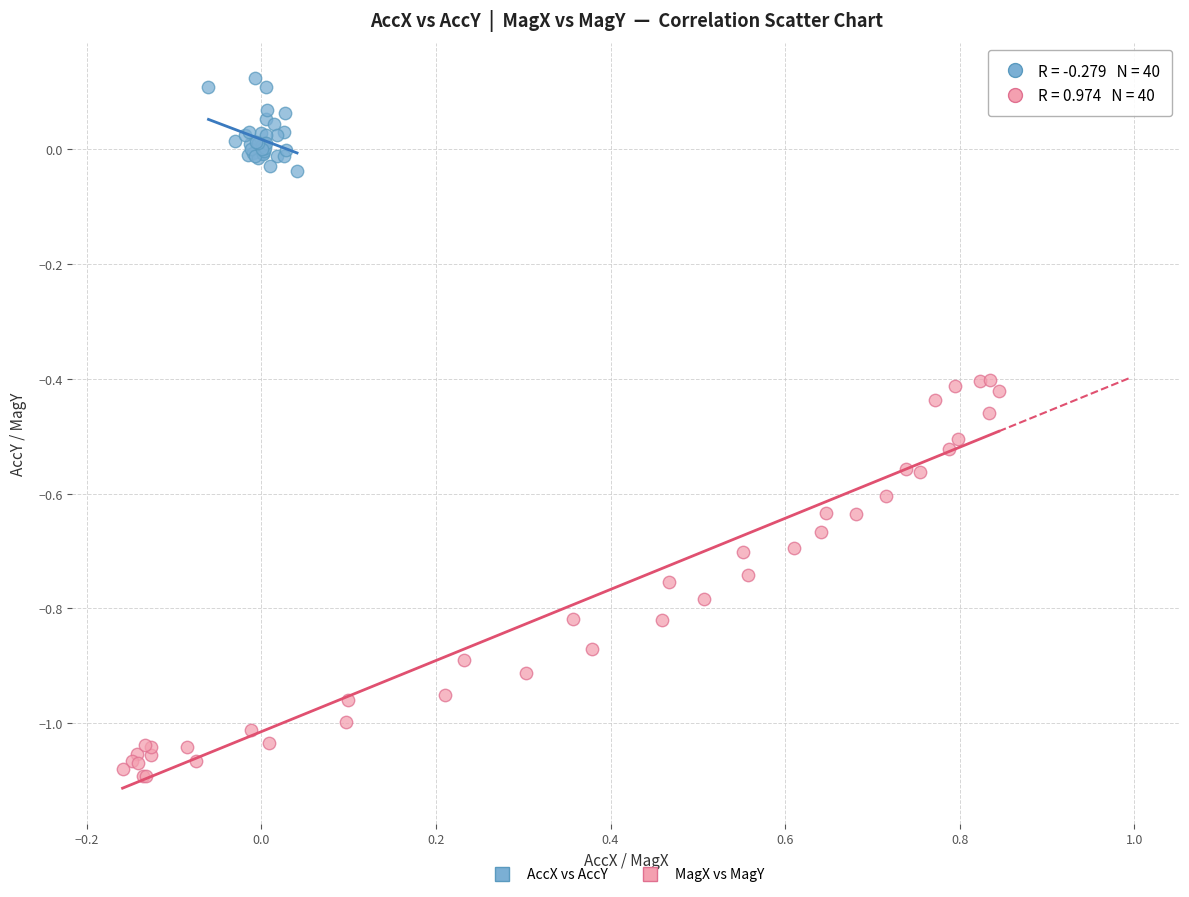

Which series contains the lowest Y value?

MagX vs MagY